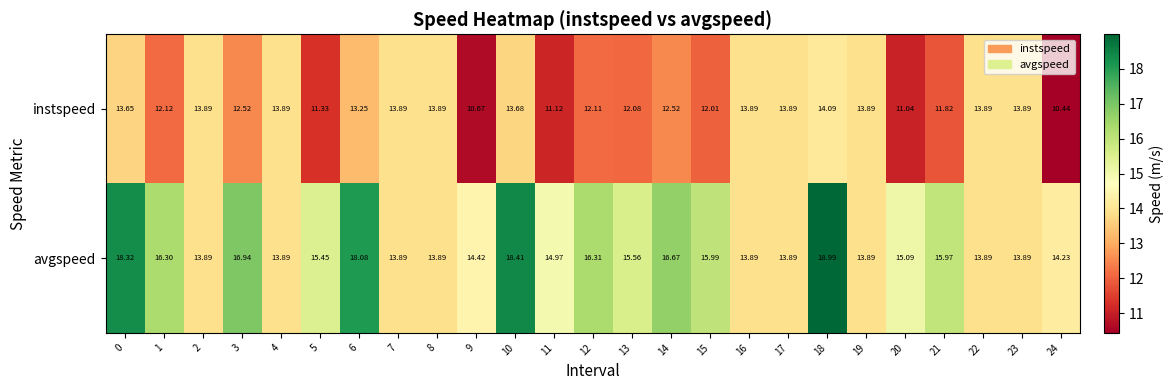

Is the value of instspeed at 3 greater than the value of avgspeed at 6?

No